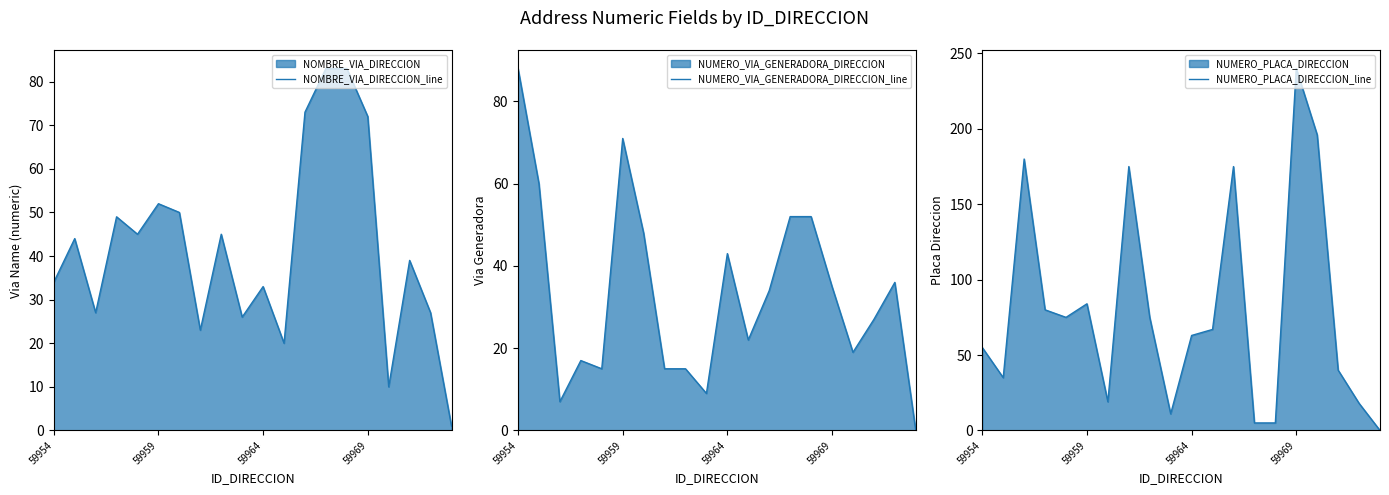

The value of NUMERO_VIA_GENERADORA_DIRECCION_line at 59964 is 69. True or false?

False